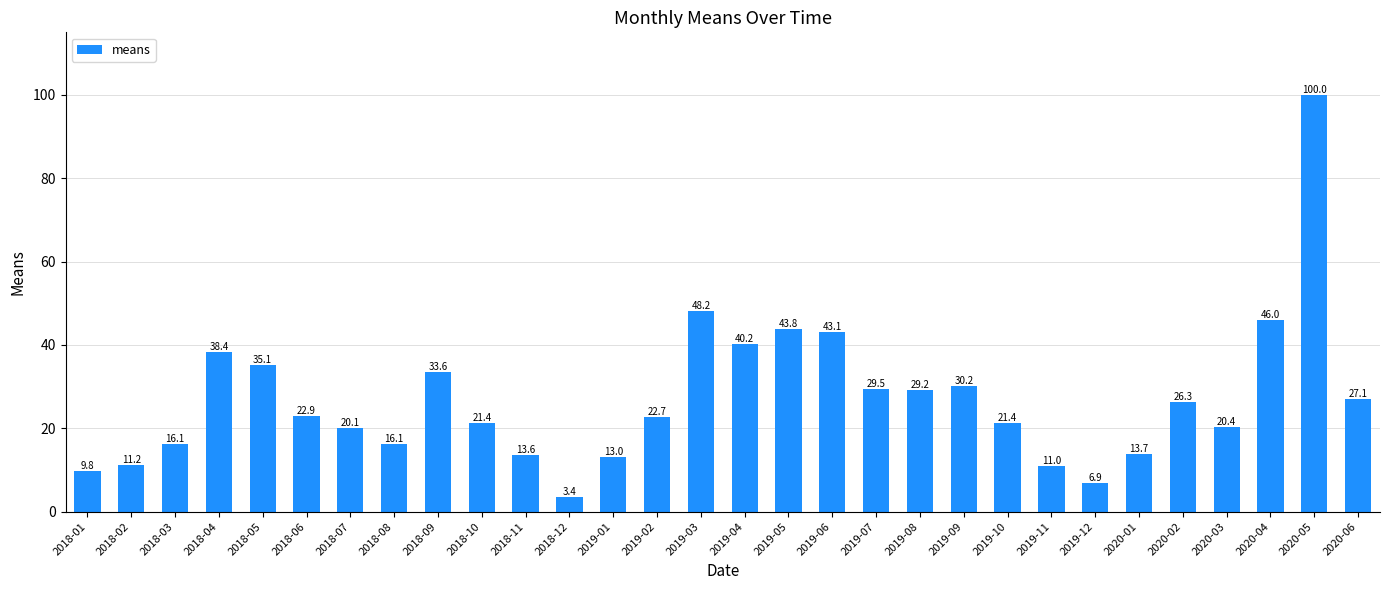

What is the smallest value displayed?

3.4